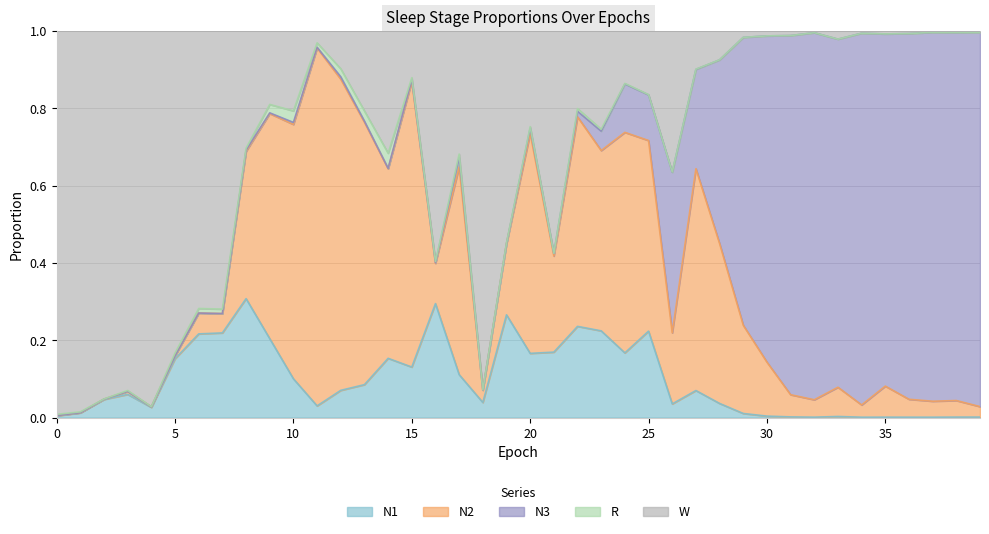

List the series in order of their peak value, lowest first.

R, N1, N2, N3, W